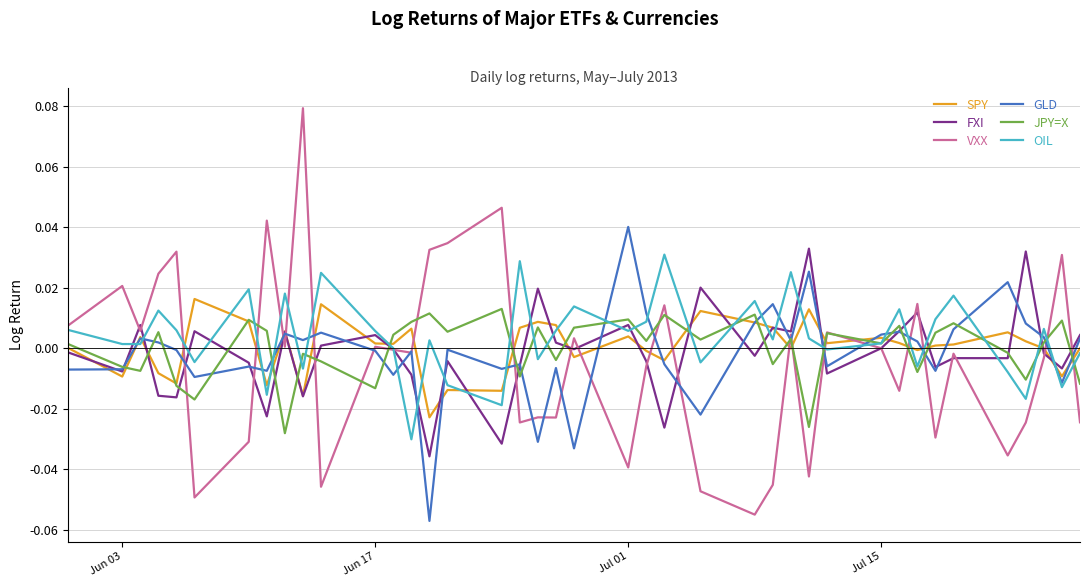

True or false: JPY=X and FXI cross at least once.

True